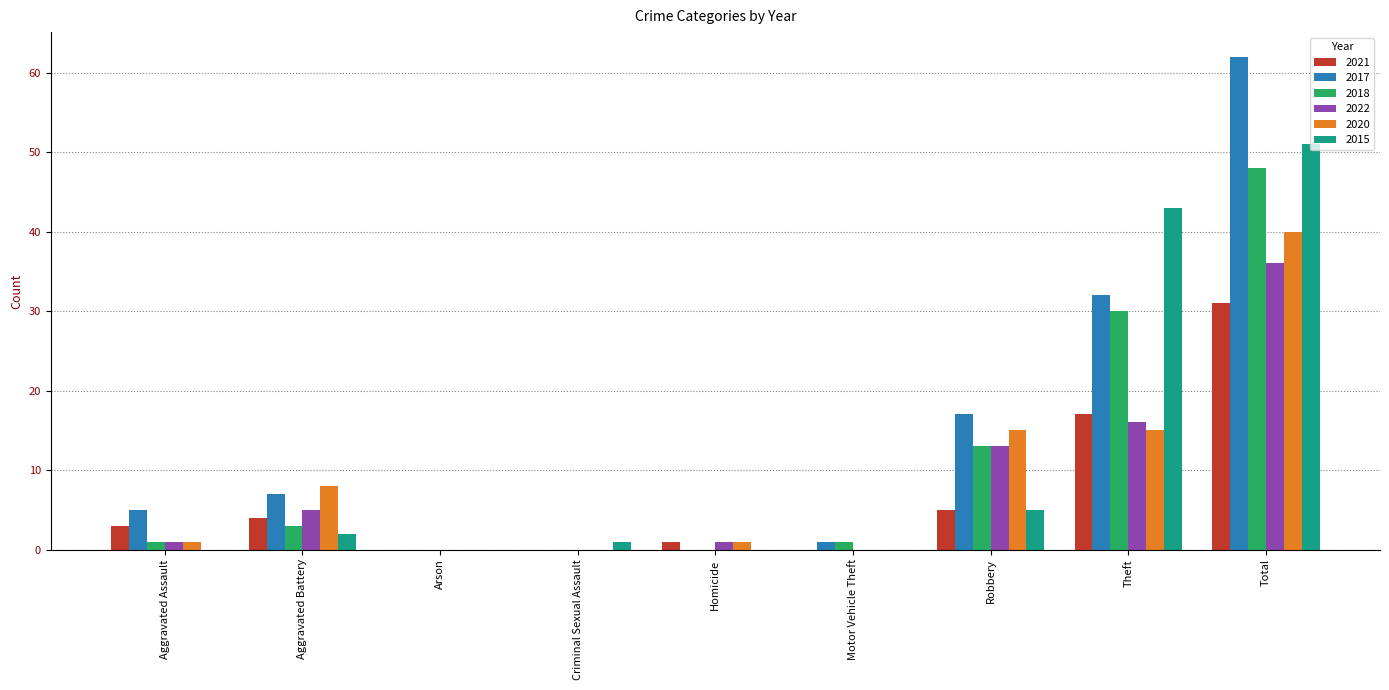

The 2018 series shows -29 at Homicide. True or false?

False